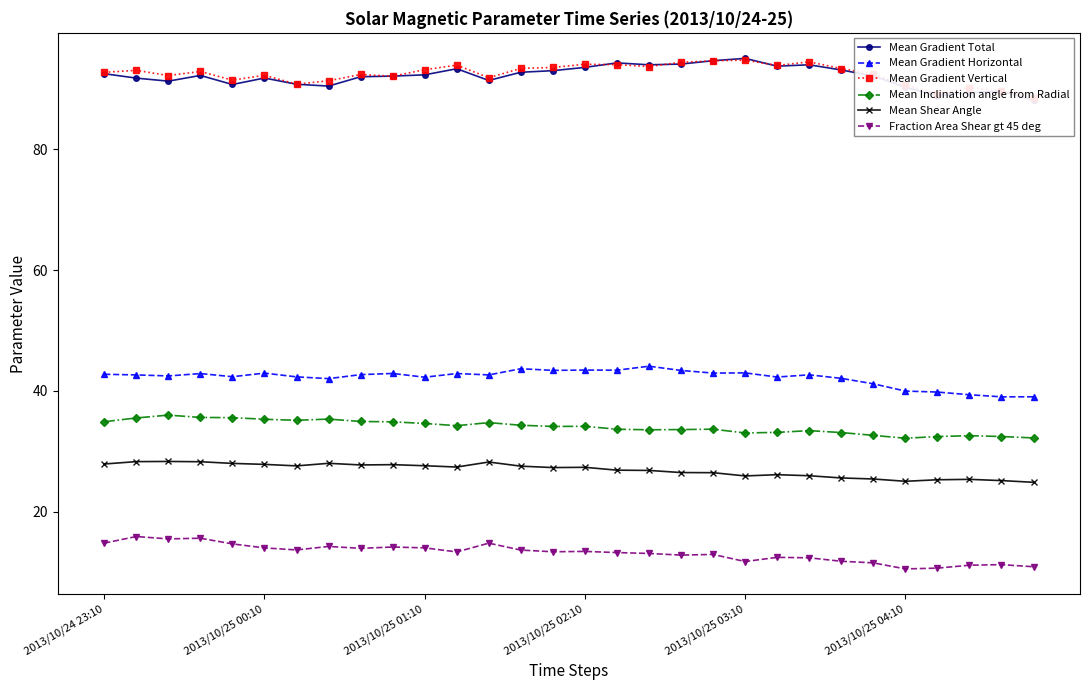

What is the average value of the Mean Gradient Horizontal series?

42.2